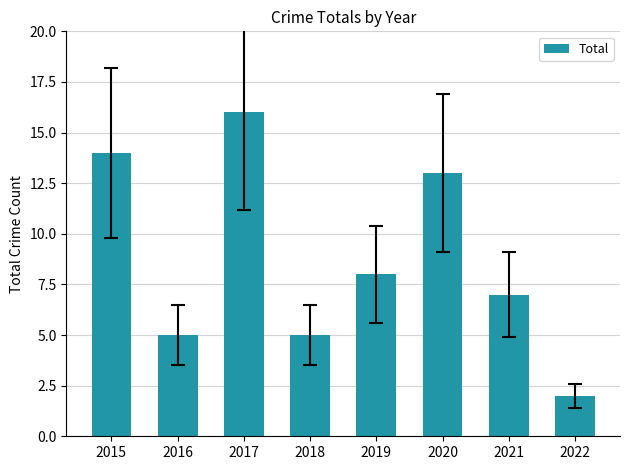

How many data points does each series have?

8